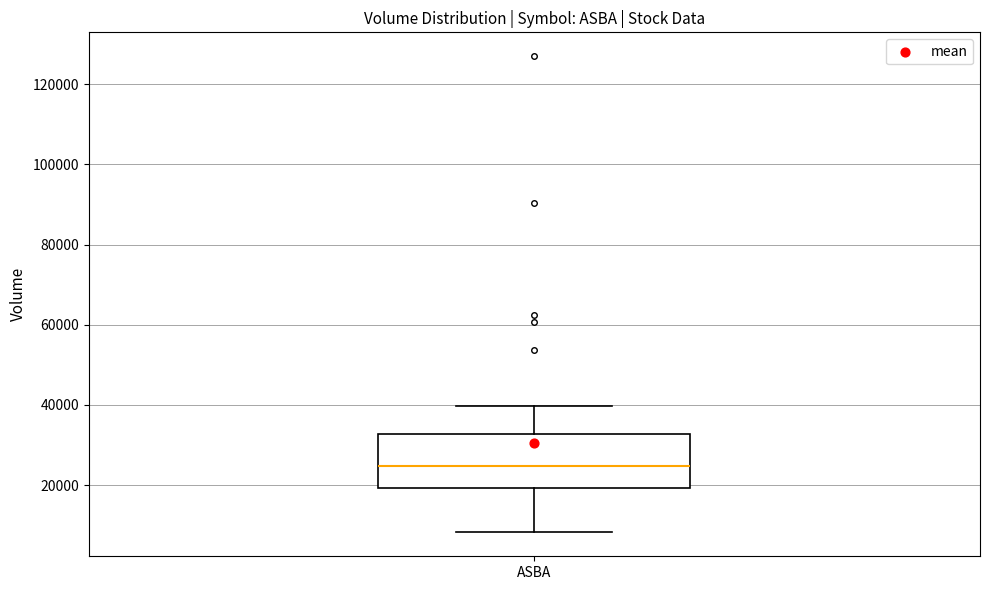

Where does the upper whisker of the box for ASBA end on the y-axis? The values are not printed on the chart, so give them approximately, as read against the axis.

40000